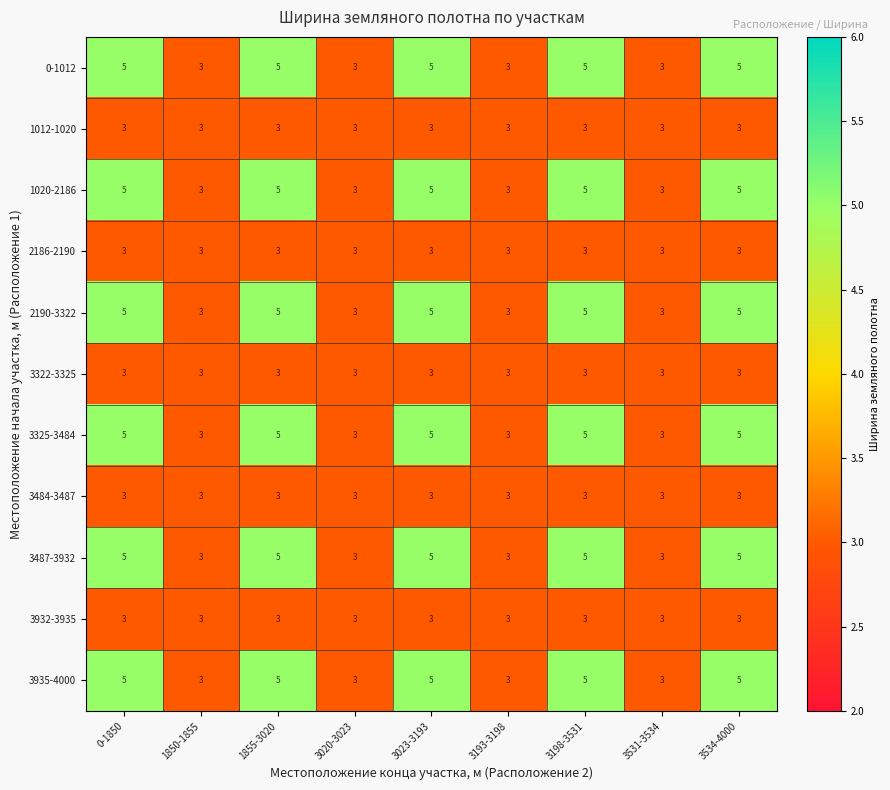

What value does the 1012-1020 series have at 3020-3023?

3